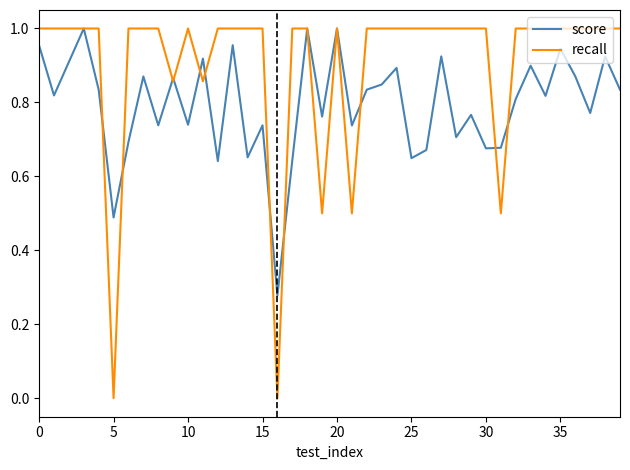

Which series has the widest spread of values?

recall